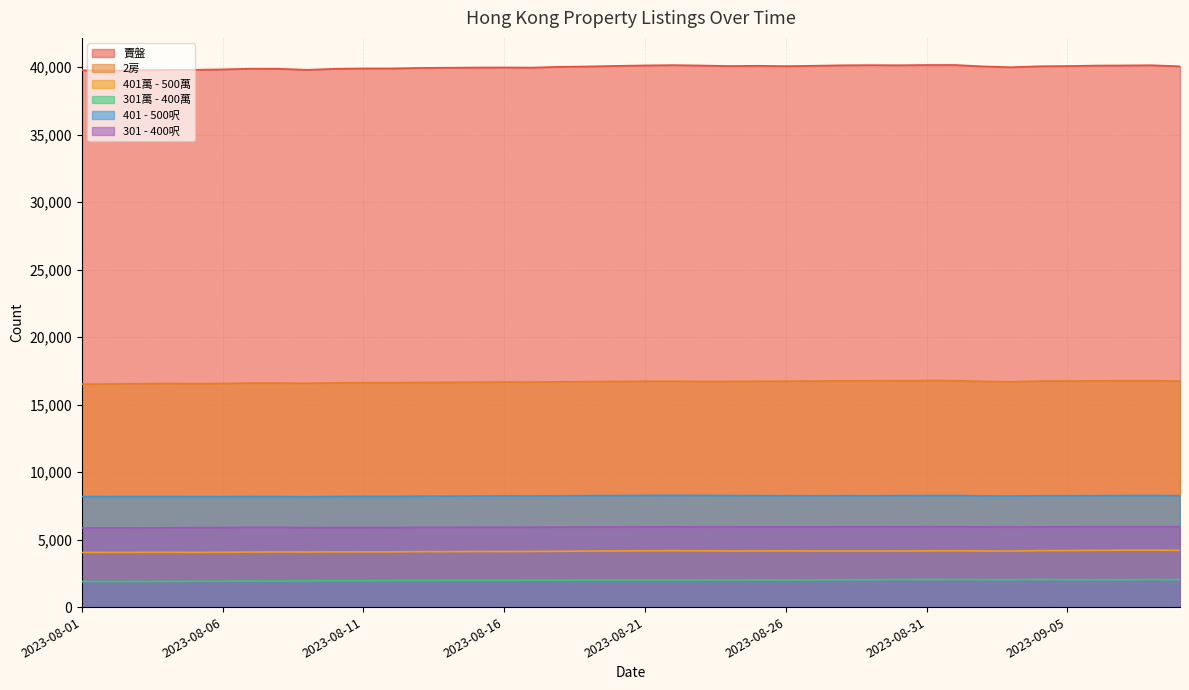

Between 2023-08-29 and 2023-08-14, which is larger?

2023-08-29